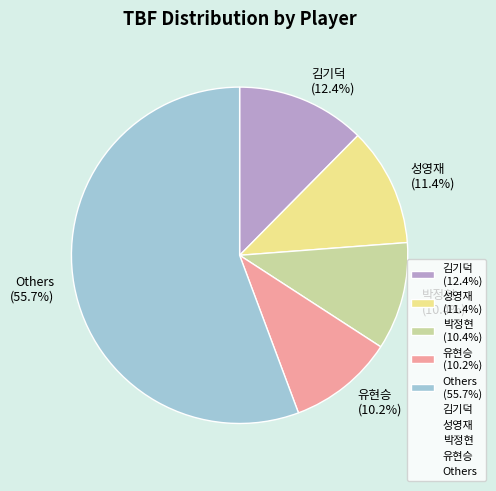

Approximately how many times larger is the value at 박정현 (10.4%) compared to 유현승 (10.2%)?

1.0